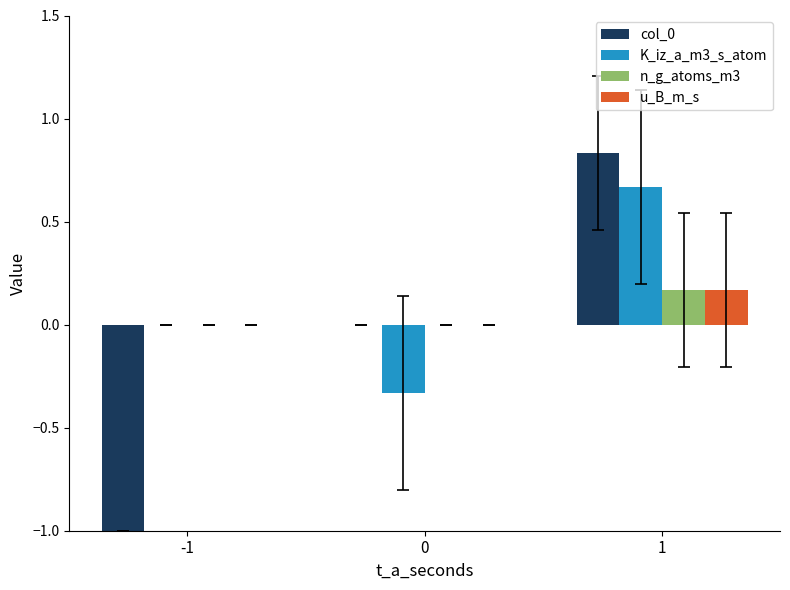

How many data points does each series have?

3